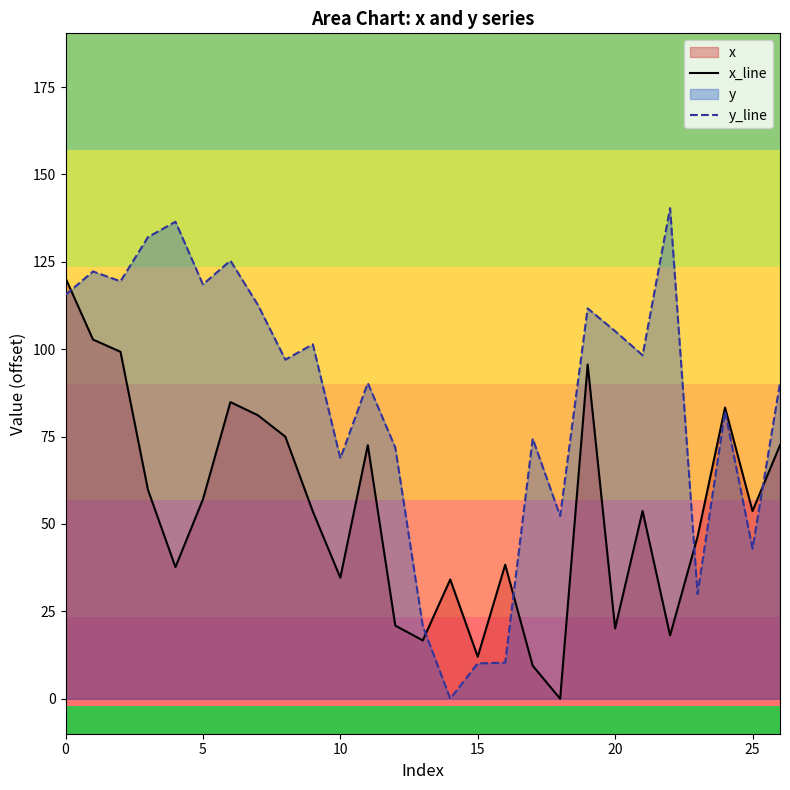

At how many categories does at least one series exceed 94?

14